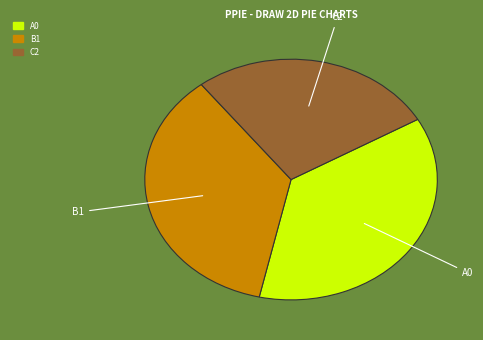

Rank the categories by value from highest to lowest.

A0, B1, C2